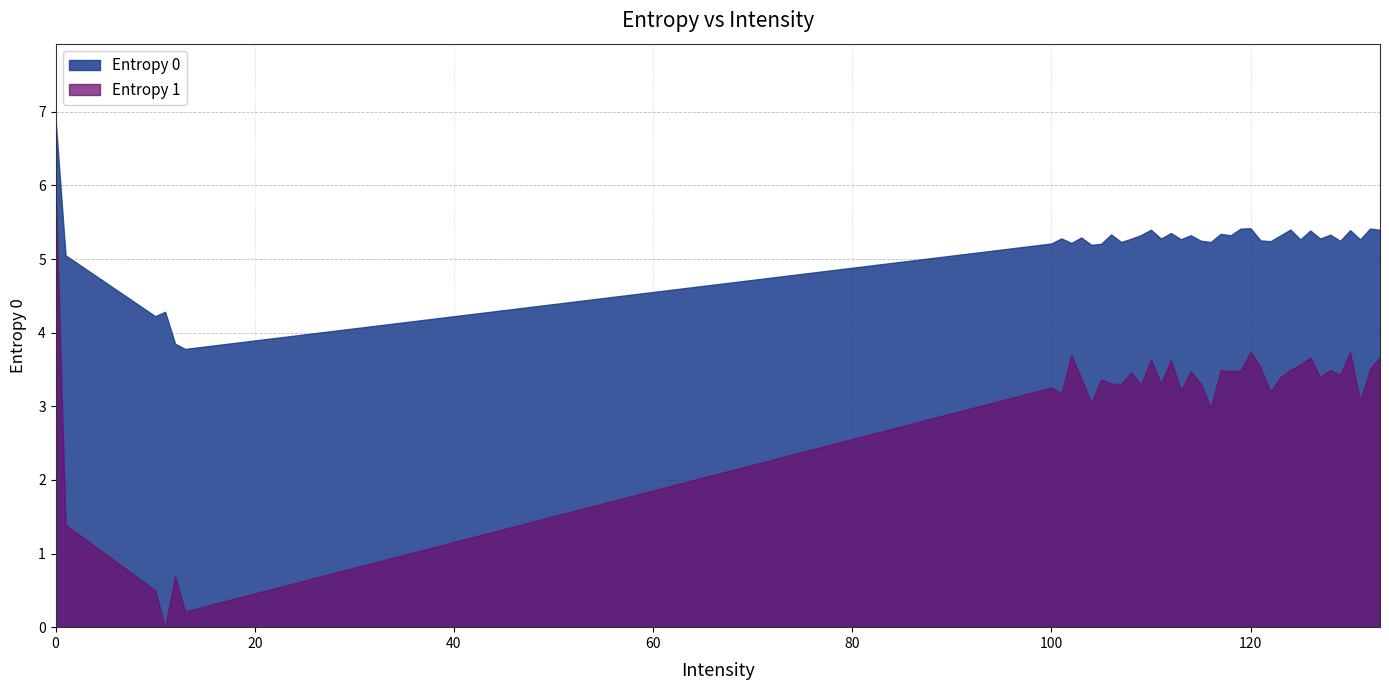

What is the difference between the second highest and second lowest values in the Entropy 1 series?

3.5